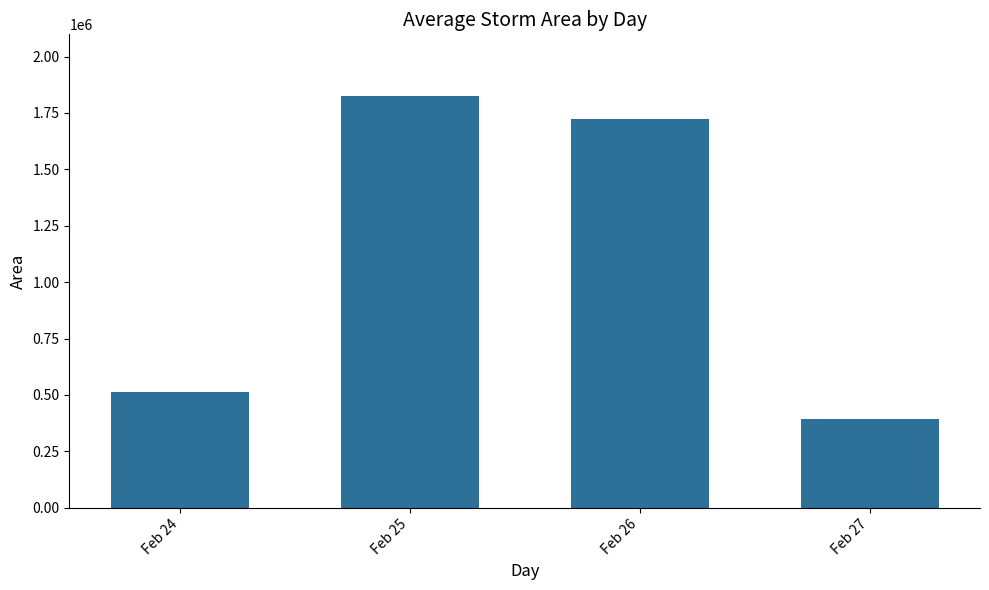

Rank the categories by value from lowest to highest.

Feb 27, Feb 24, Feb 26, Feb 25